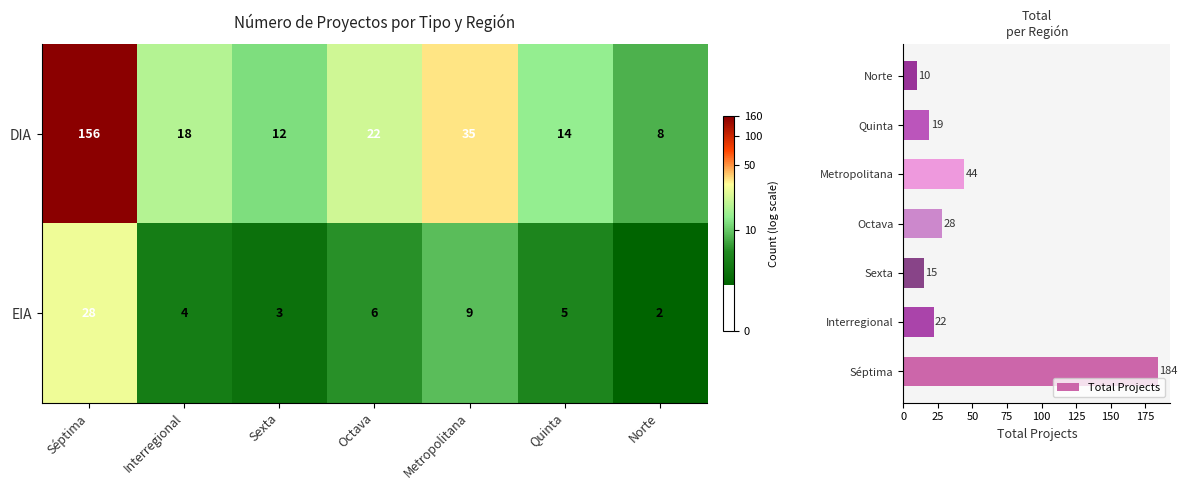

Which has a higher value, Interregional or Séptima?

Séptima